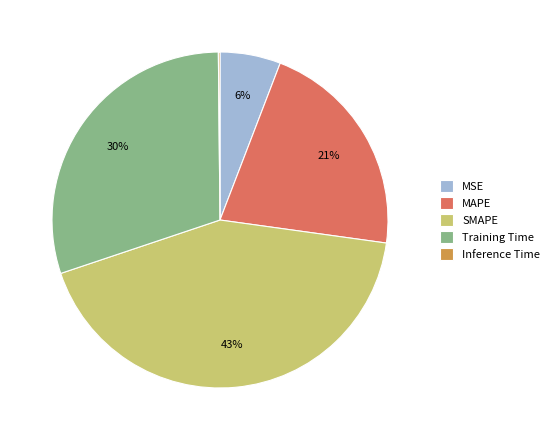

To the nearest percent, what is the average slice percentage?

20%